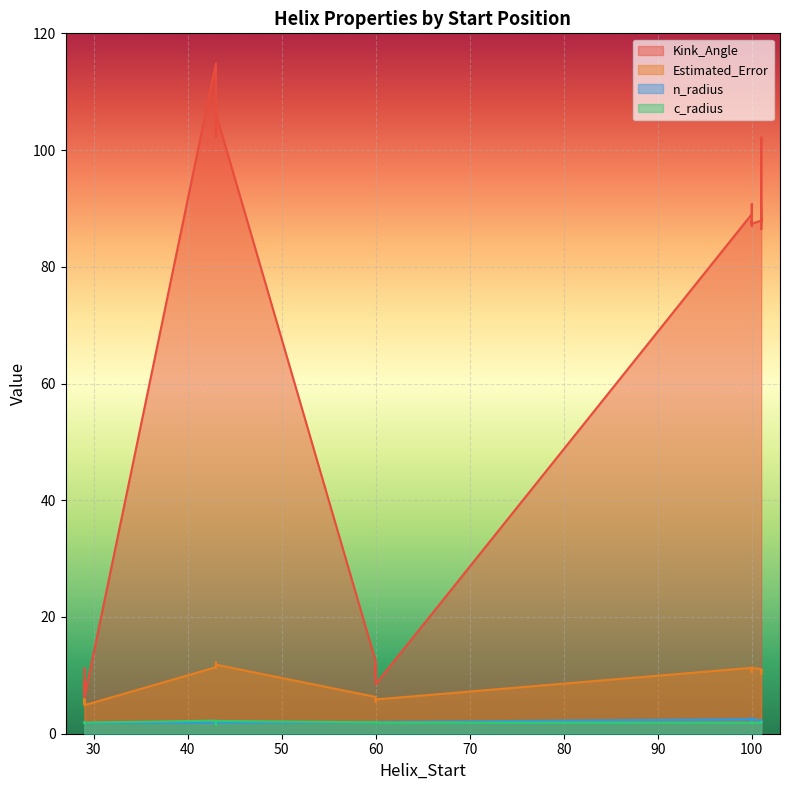

What is the sum of the c_radius values at 29 and 60?

3.8